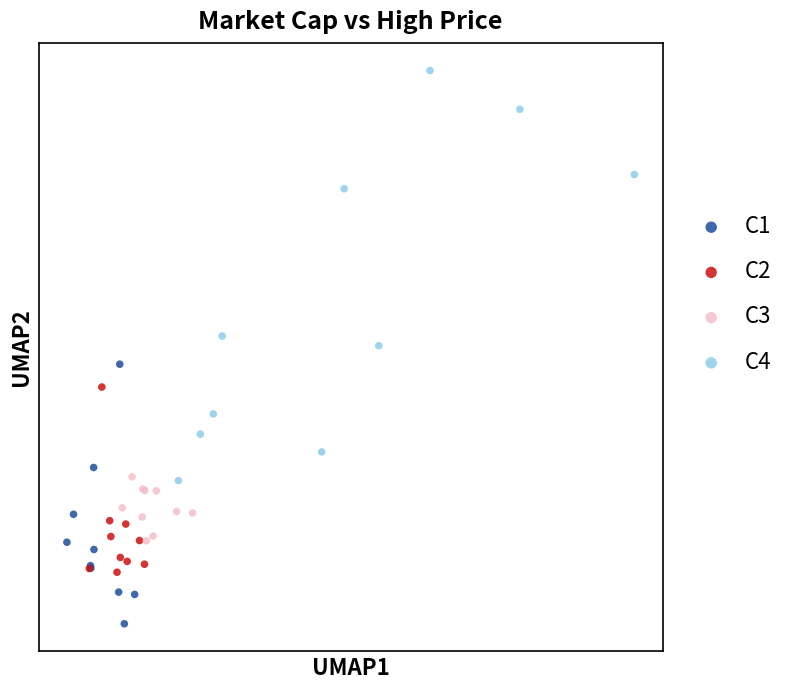

What are all the series names shown in the legend?

C1, C2, C3, C4